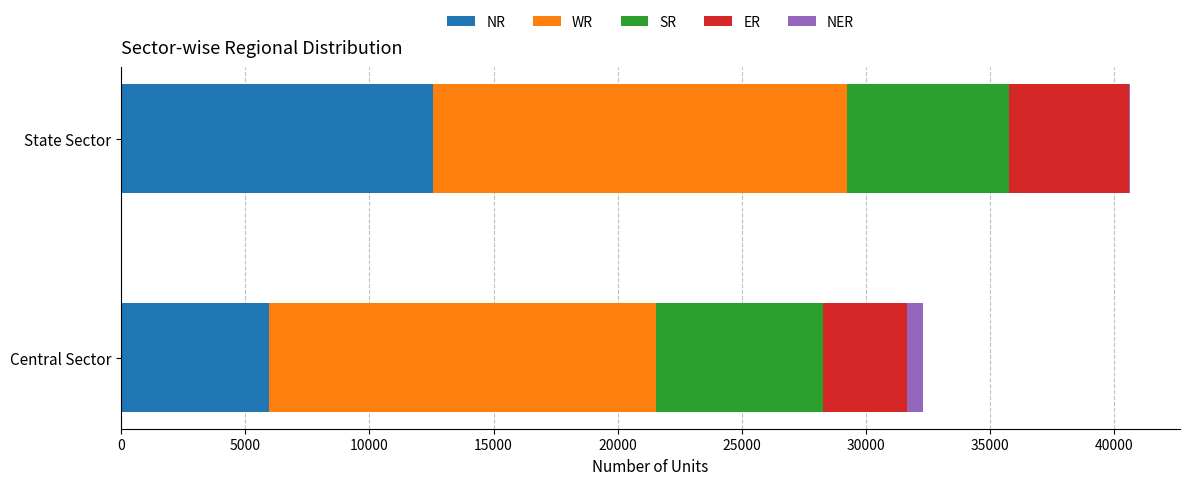

True or false: NR has a value of 18836 at State Sector.

False